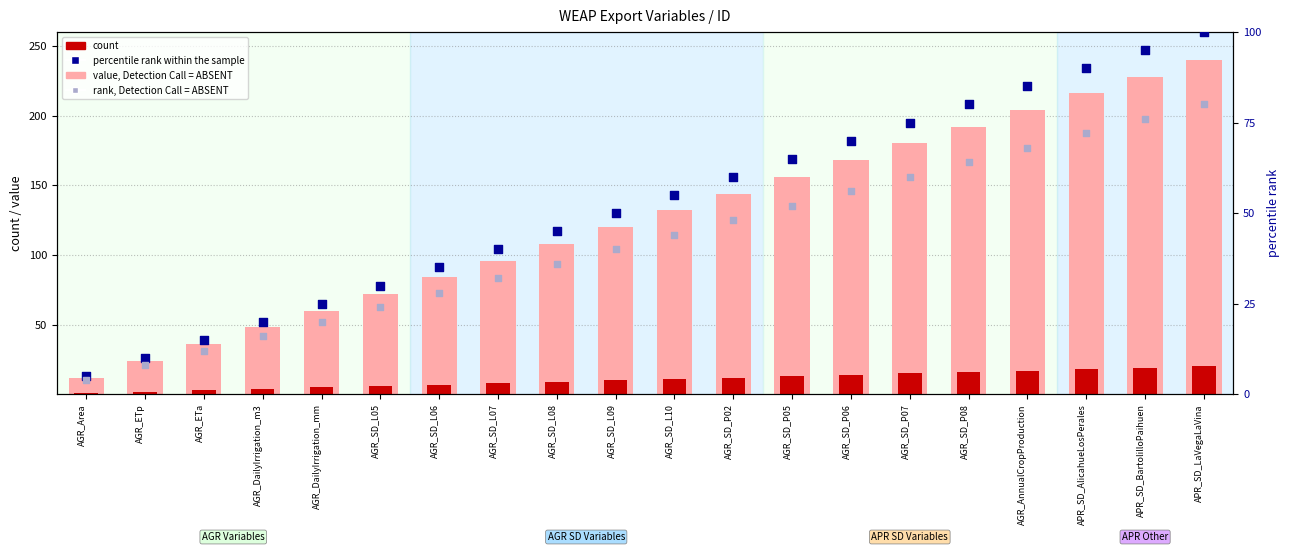

Is the value of value, Detection Call = ABSENT at APR_SD_AlicahueLosPerales greater than the value of rank, Detection Call = ABSENT at AGR_DailyIrrigation_m3?

Yes